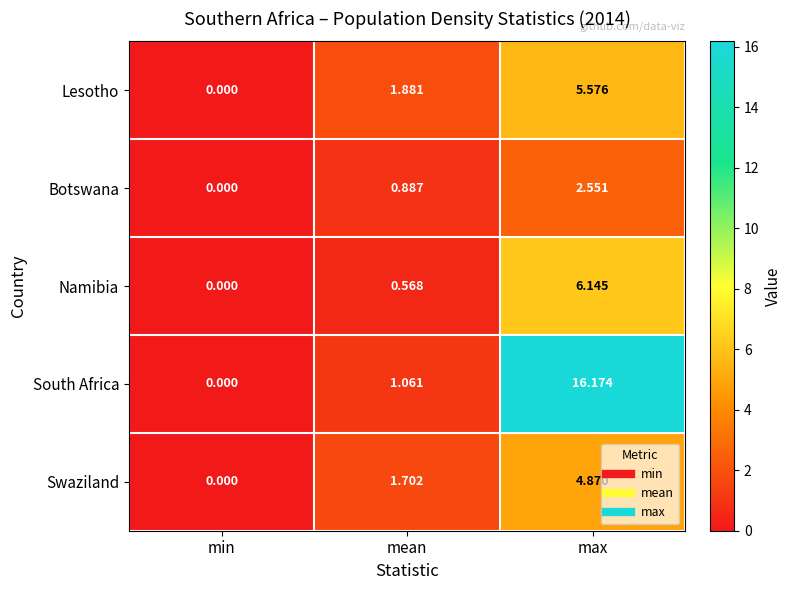

Where is Botswana nearest to the value 1?

mean